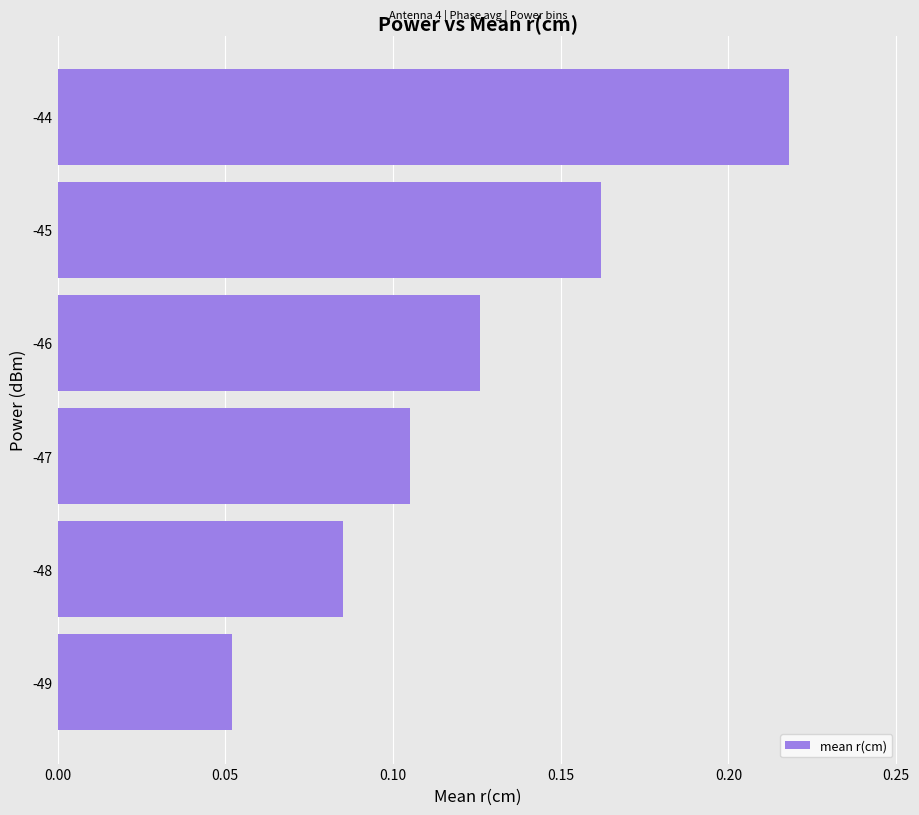

At which category does the chart reach its peak across all series?

-44